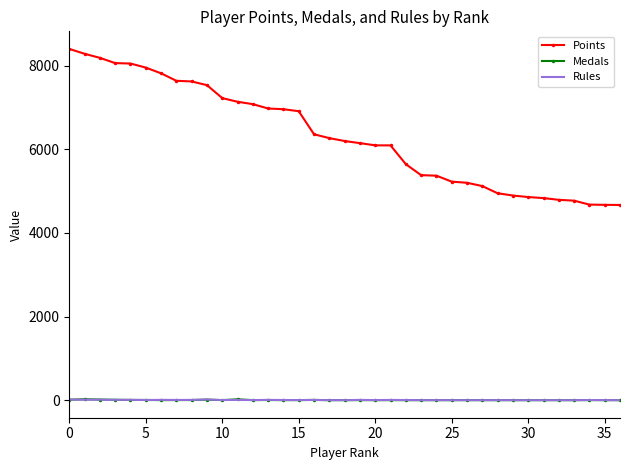

Which series has the widest spread of values?

Points